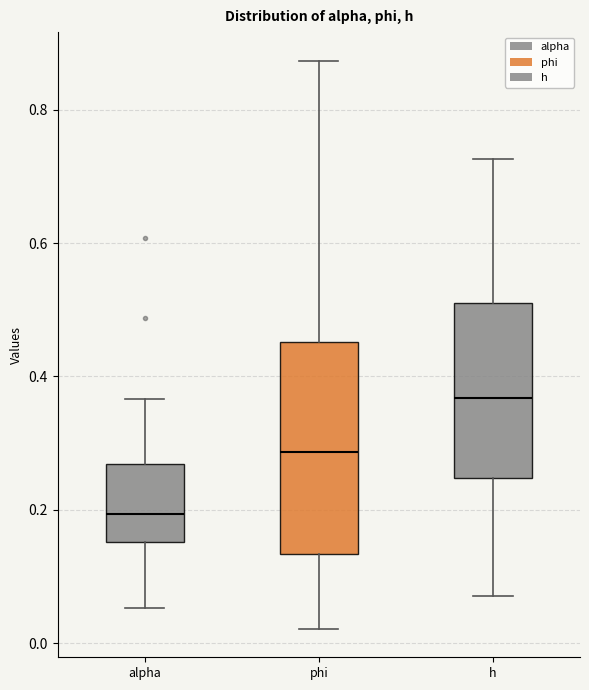

Which box is the tallest, from its lower edge to its upper edge?

phi